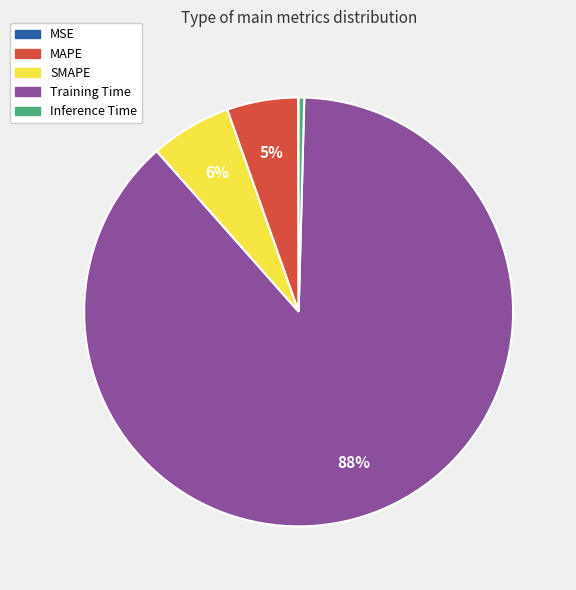

To the nearest percent, what is the average slice percentage?

20%